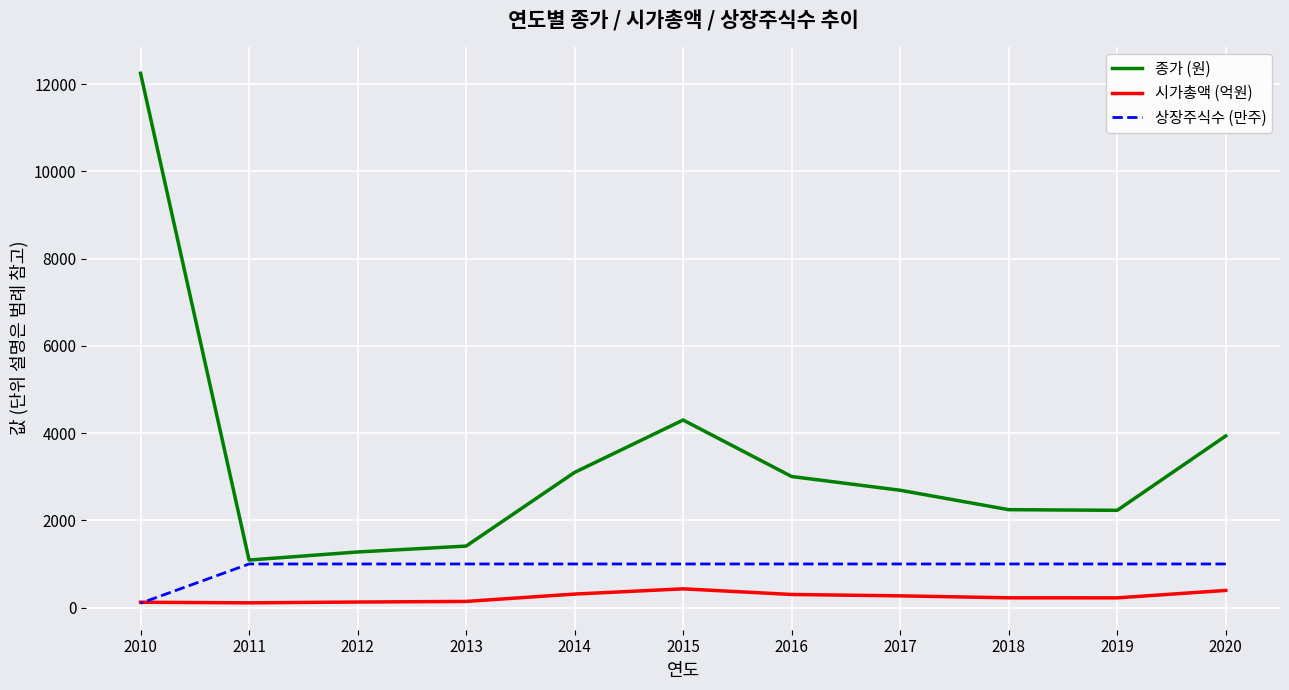

Which has a higher value, 2012 or 2011?

2012